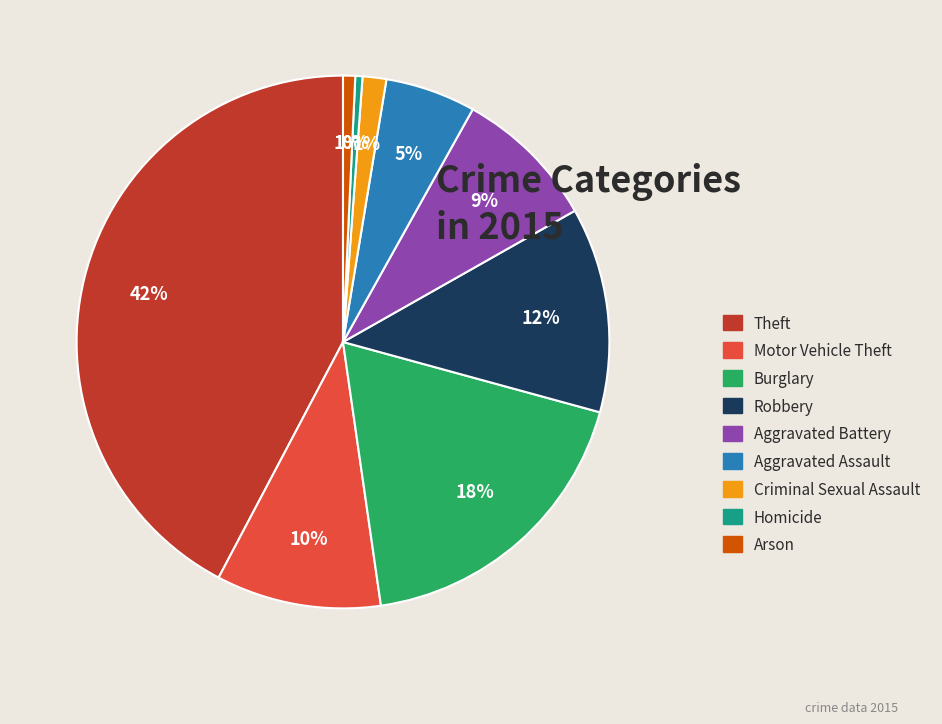

To the nearest percent, what percentage of the pie is Motor Vehicle Theft?

10%